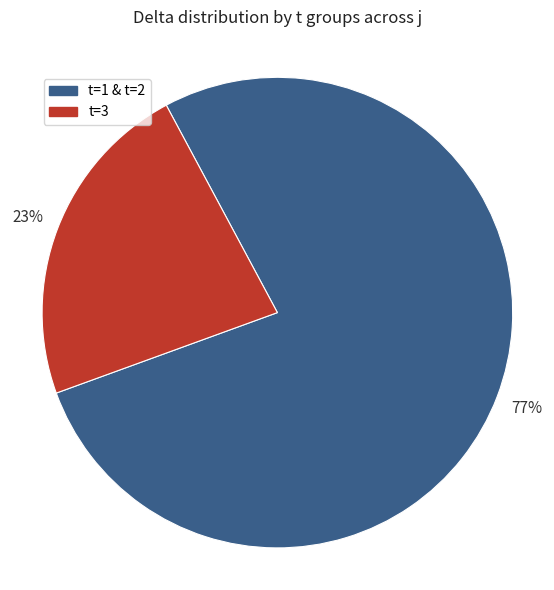

What percentage is the t=3 slice, to the nearest percent?

23%